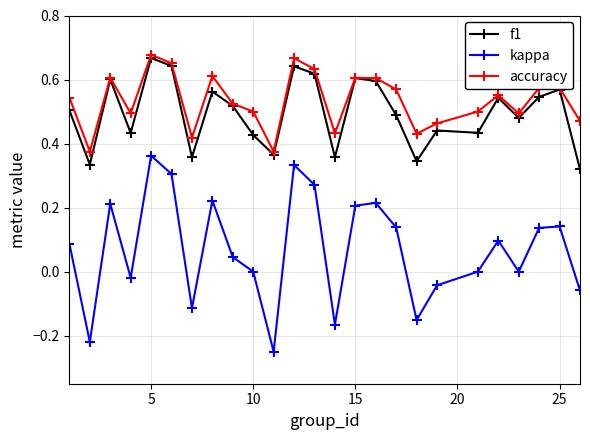

True or false: accuracy has more than 1 interior local peaks.

True